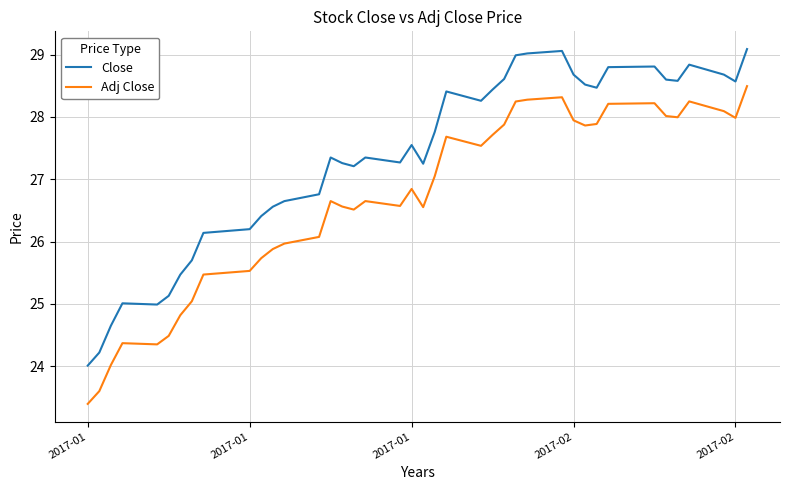

Which series has the largest total across all categories?

Close